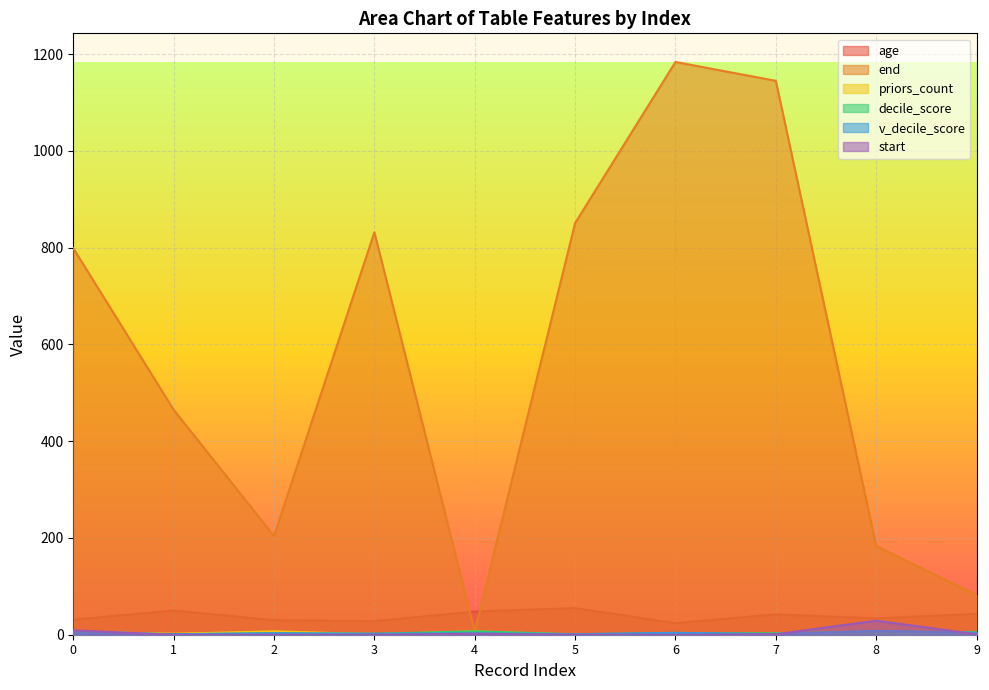

What is the value of the age point at the 10th from the left?

43